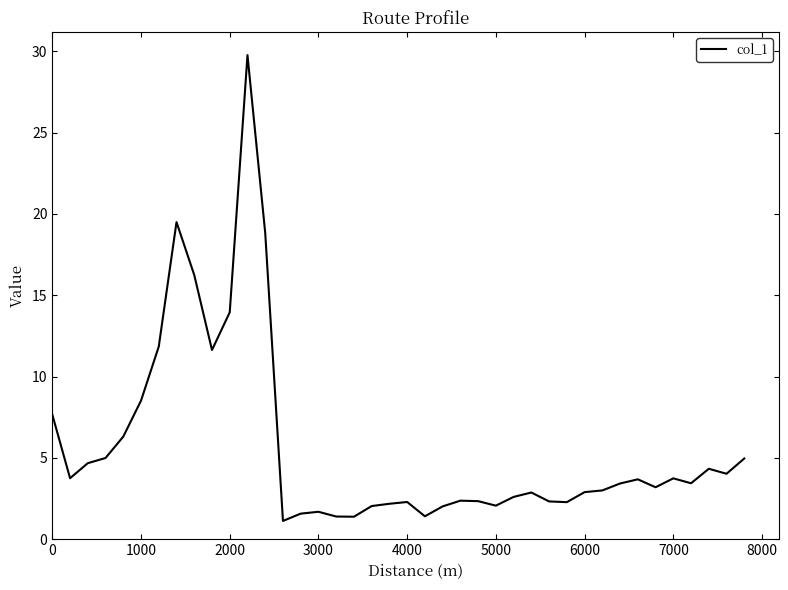

What is the smallest value displayed?

1.1